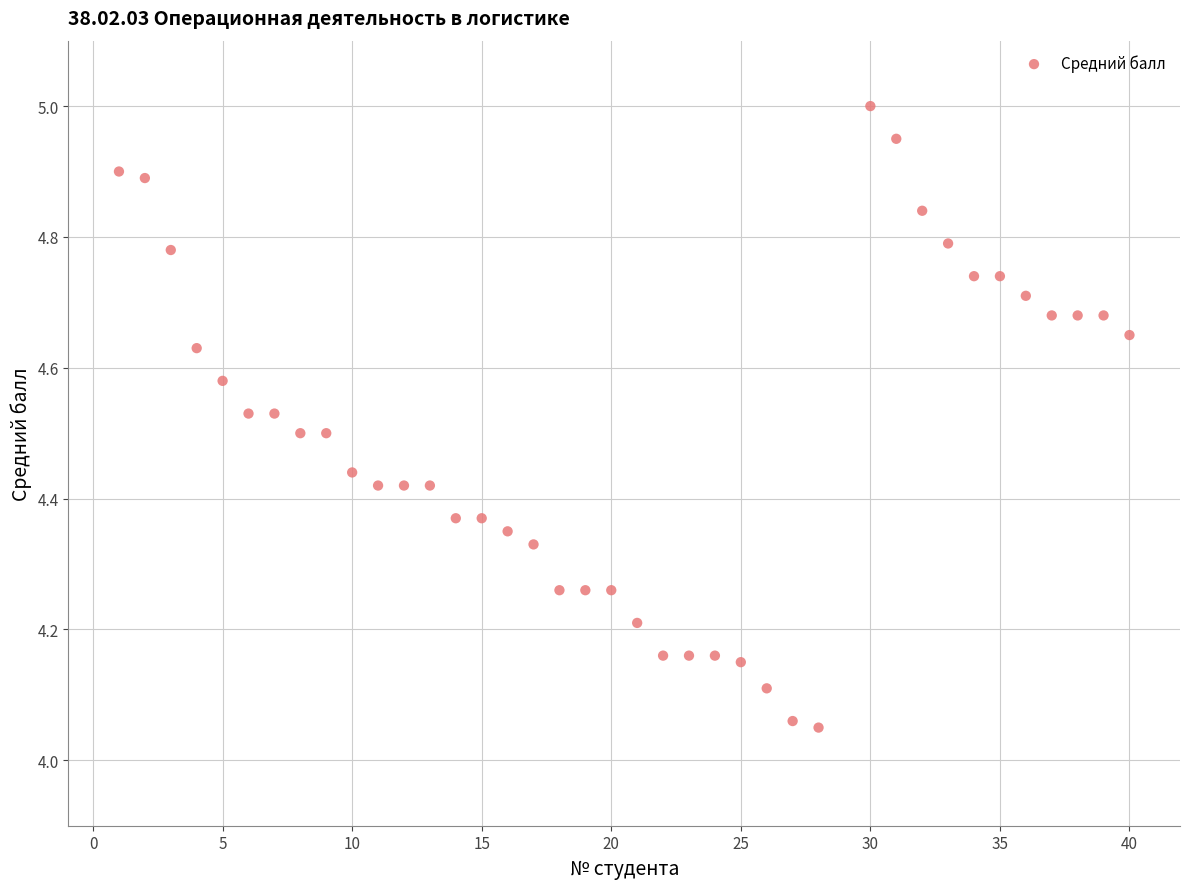

What is the range of X values (max minus min)?

39.0